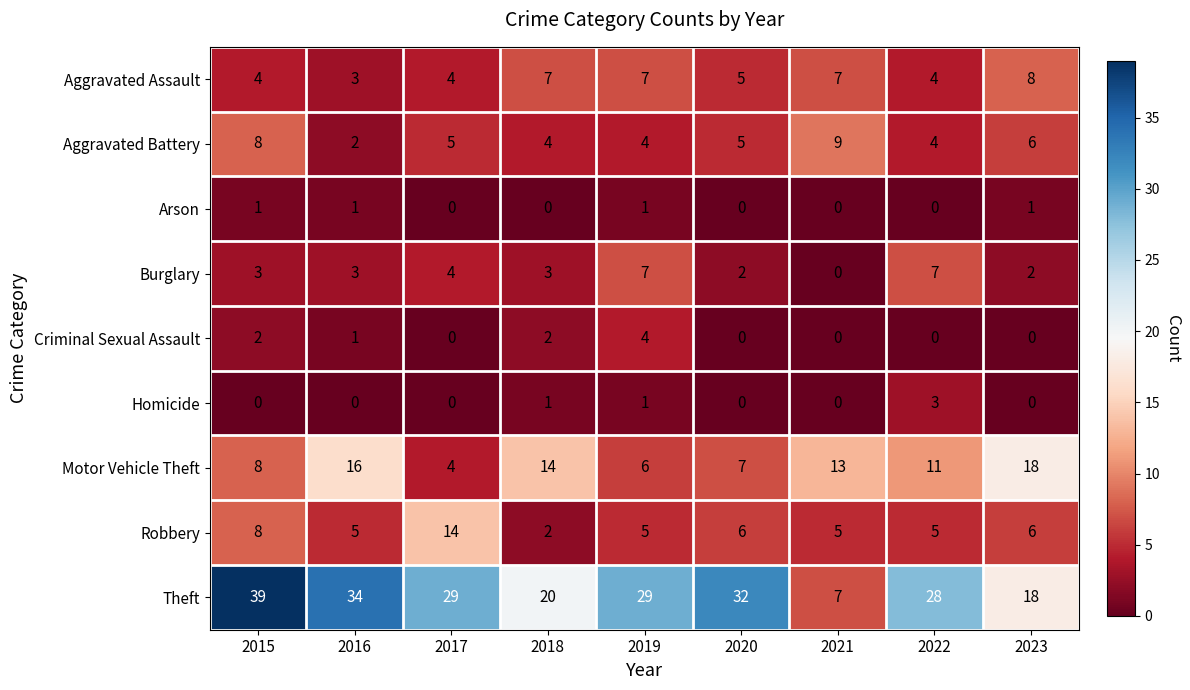

The value of Motor Vehicle Theft at 2017 is 4. True or false?

True